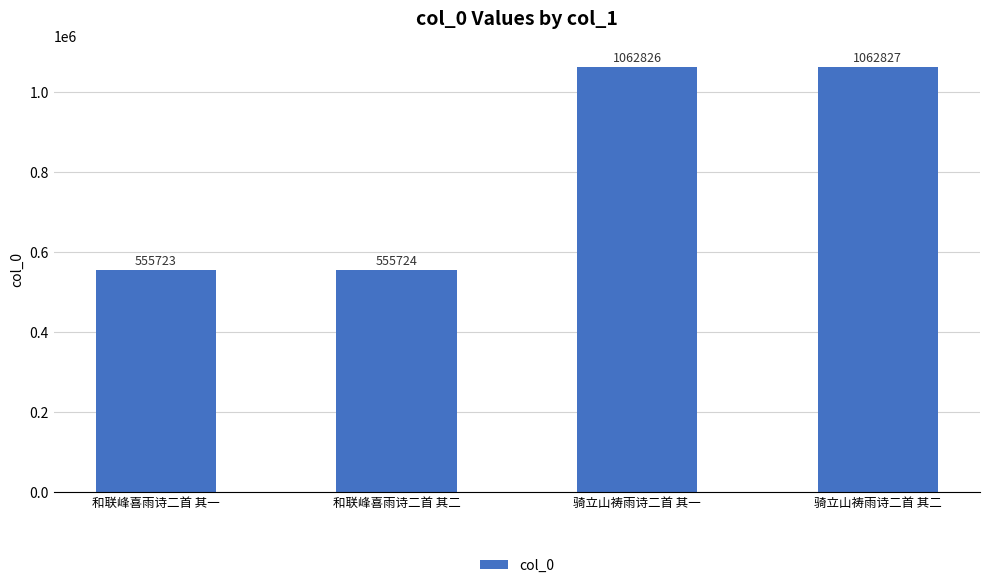

At which category does the chart reach its minimum across all series?

和联峰喜雨诗二首 其一